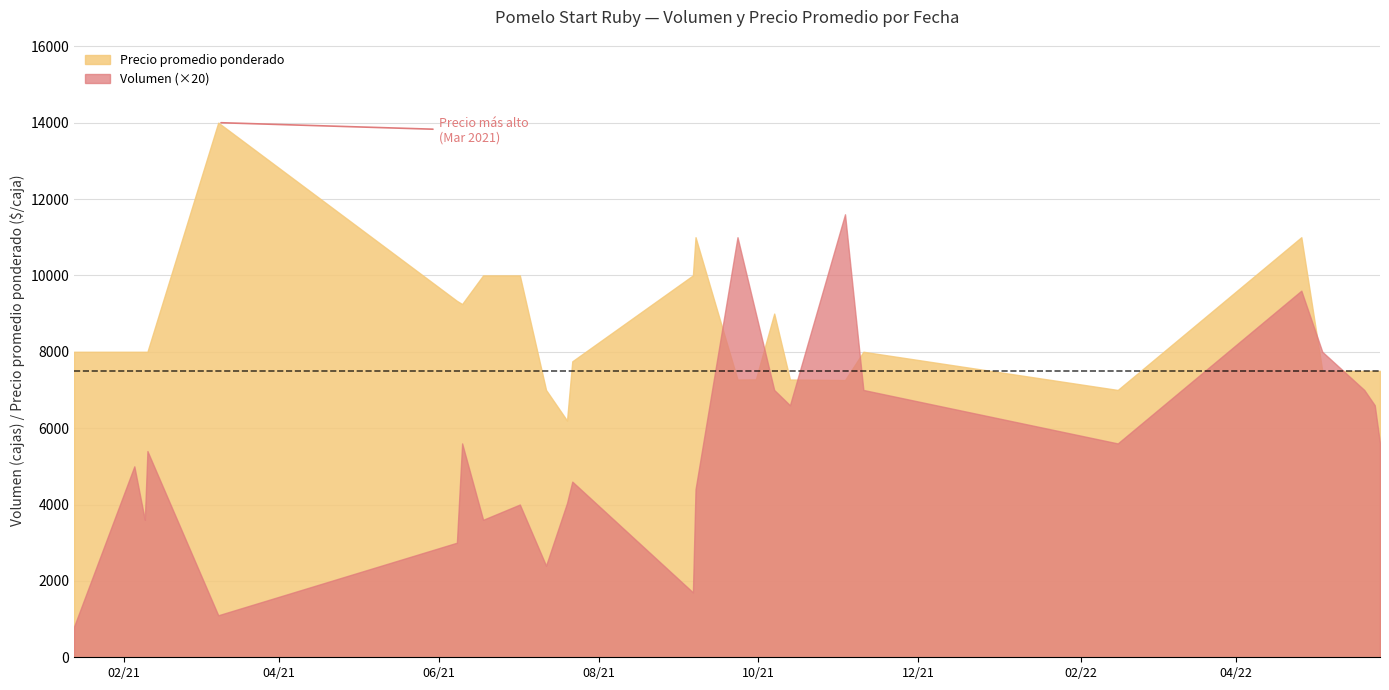

Reading left to right, transcribe all the data shown in this chart.

Volumen: 40	250	180	270	55	150	280	180	200	120	202	230	85	220	550	450	350	330	580	350	280	480	400	350	330	280
Precio promedio ponderado: 8000	8000	8000	8000	14000	9333	9250	10000	10000	7000	6200	7750	10000	11000	7273	7278	9000	7273	7259	8000	7000	11000	7500	7500	7500	7500